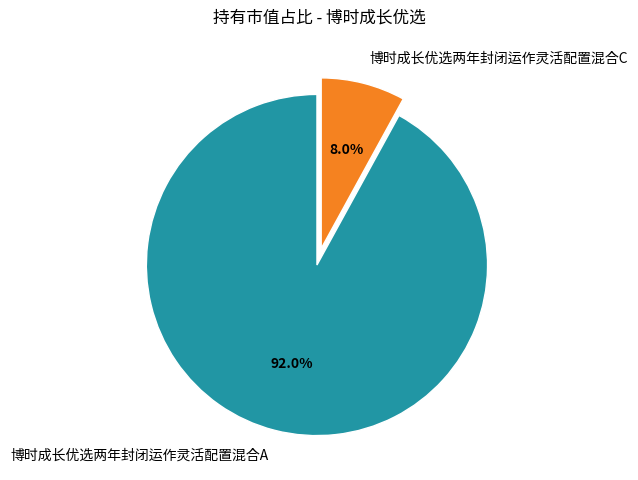

To the nearest percent, what is the combined percentage of 博时成长优选两年封闭运作灵活配置混合C and 博时成长优选两年封闭运作灵活配置混合A?

100%